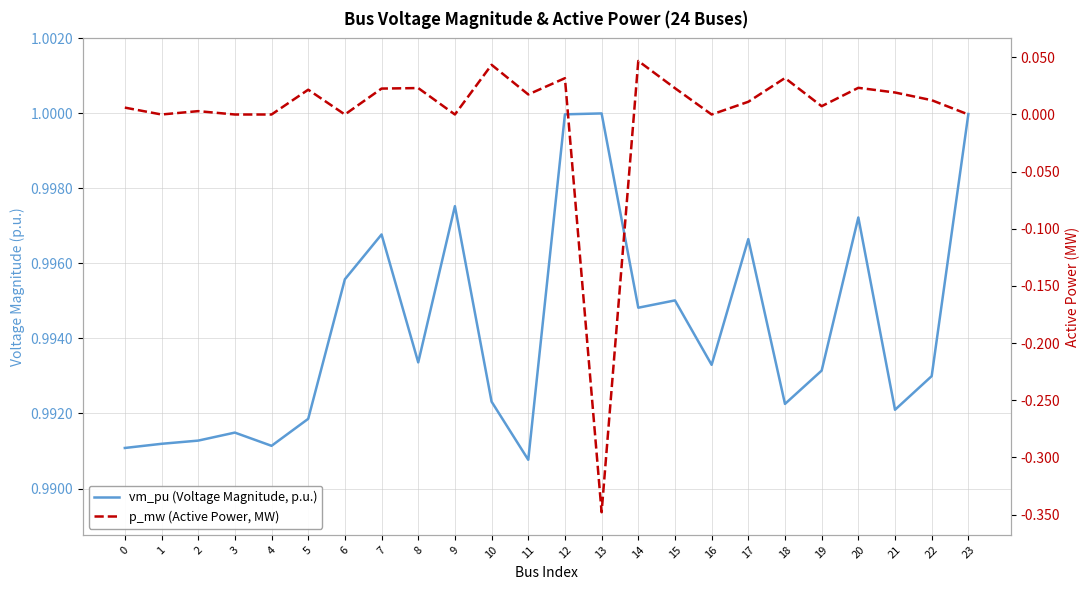

Between 5 and 14, which is larger?

14